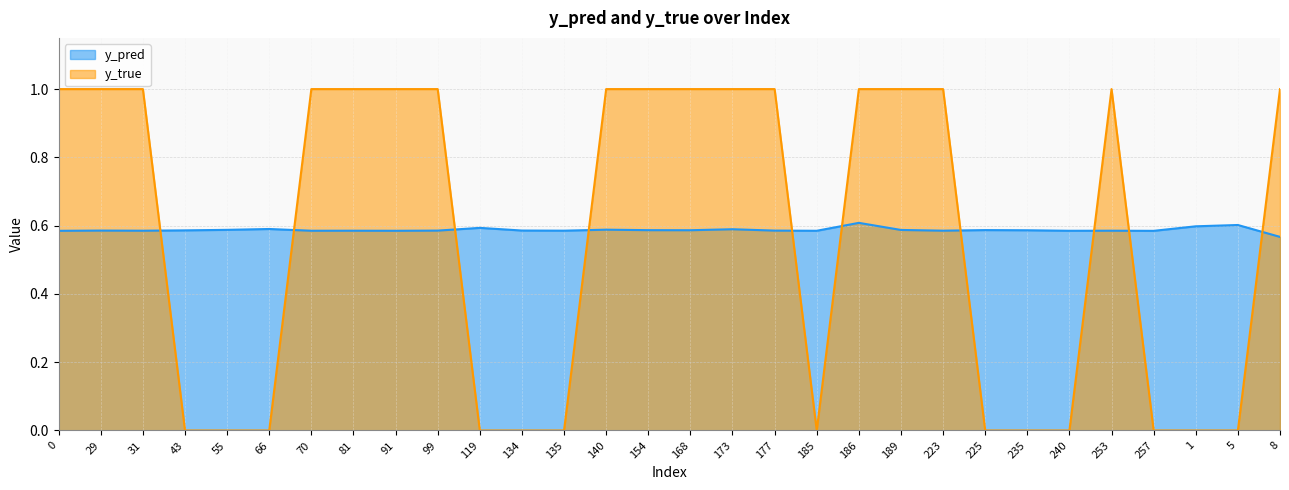

What is the maximum value for y_true?

1.0